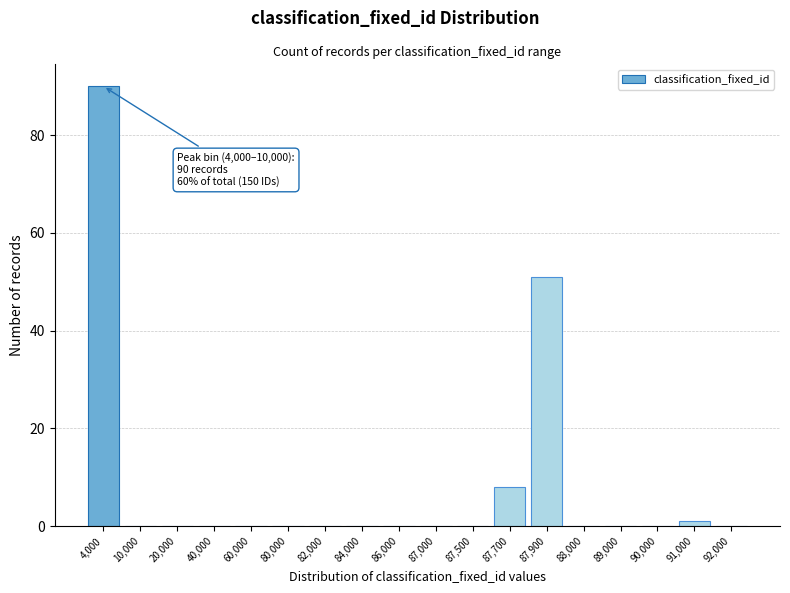

Reading left to right, what are all the values shown in this chart?

4,000=90	10,000=0	20,000=0	40,000=0	60,000=0	80,000=0	82,000=0	84,000=0	86,000=0	87,000=0	87,500=0	87,700=8	87,900=51	88,000=0	89,000=0	90,000=0	91,000=1	92,000=0